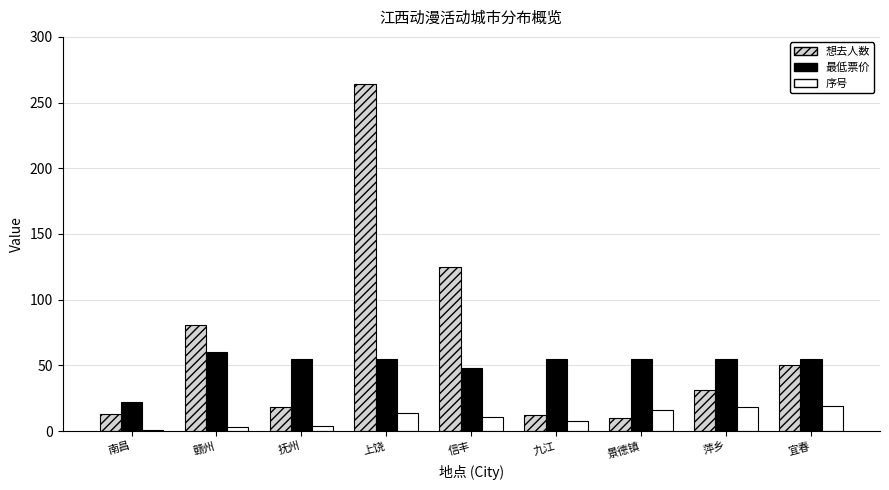

The value of 最低票价 at 宜春 is 55.0. True or false?

True